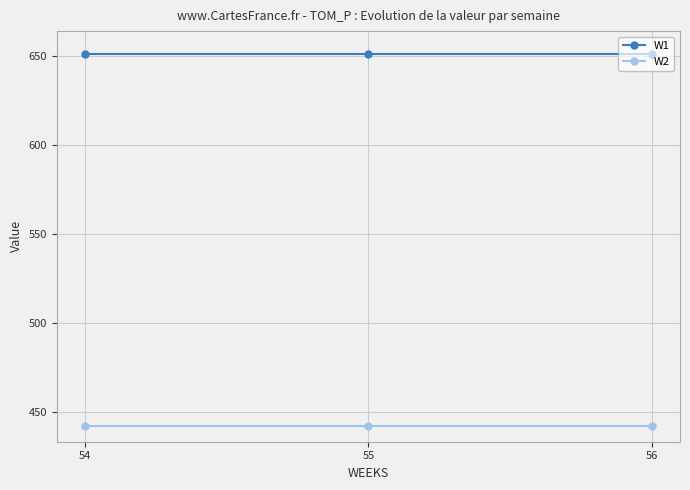

What is the value of the W2 point at the 1st from the left?

442.3